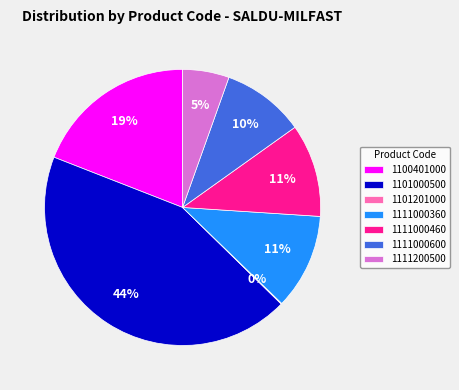

To the nearest percent, what is the average slice percentage?

14%